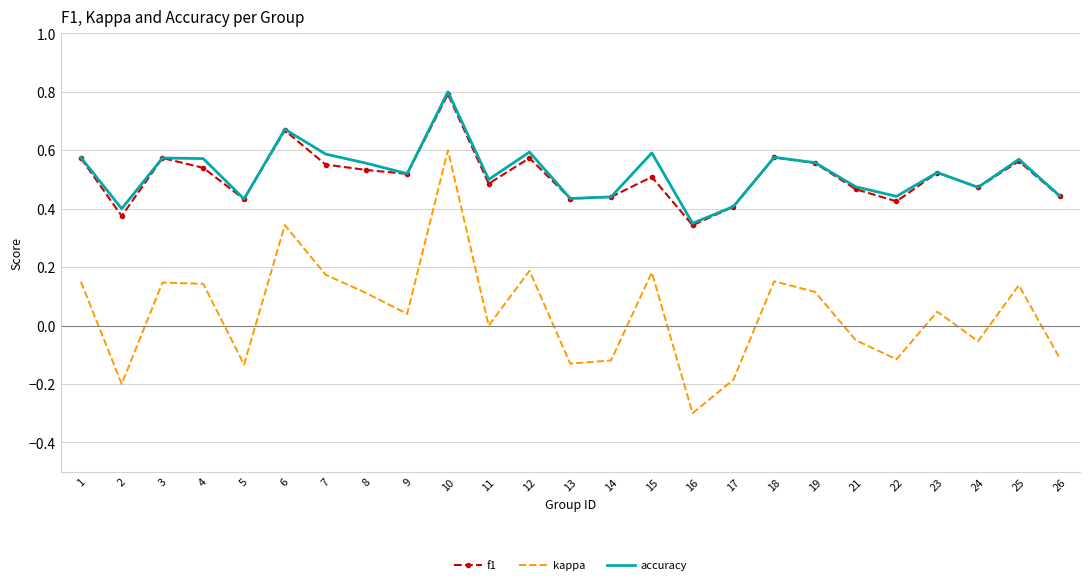

Between 19 and 26, which series saw the biggest shift?

kappa